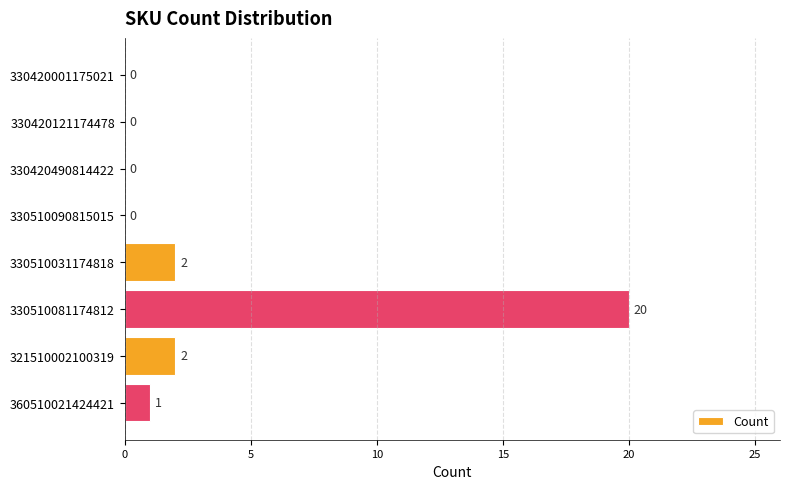

Which label corresponds to the largest value in the chart?

330510081174812